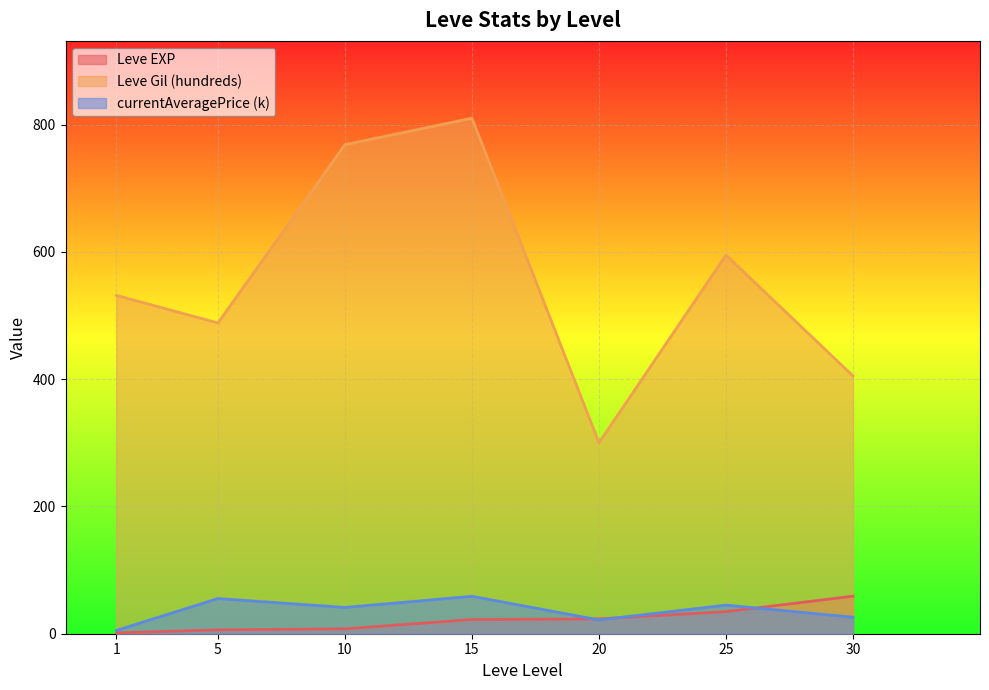

At which category is the sum across all series the highest?

15